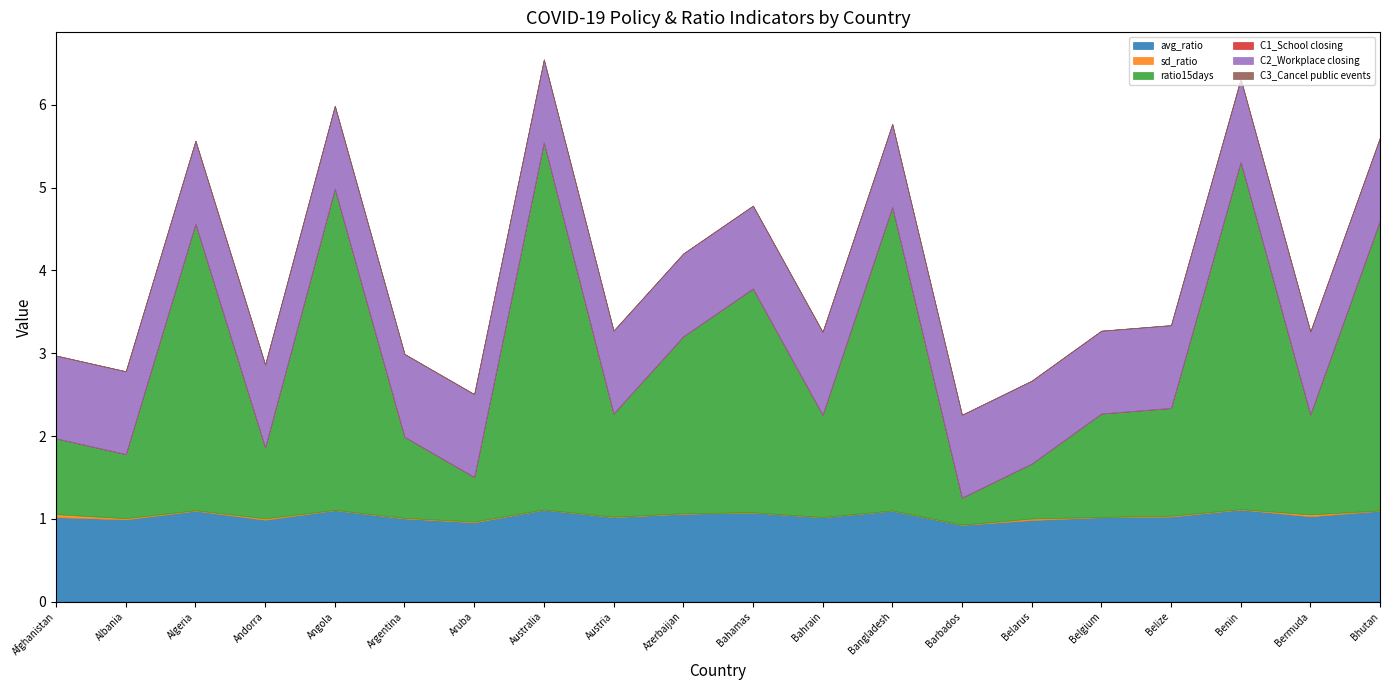

True or false: sd_ratio and C1_School closing intersect in this chart.

False